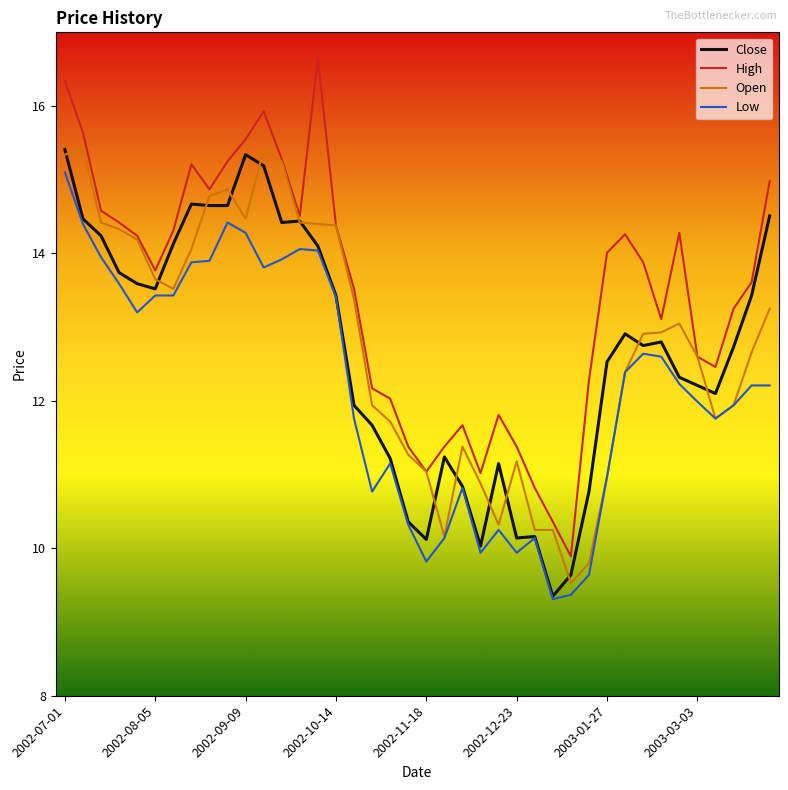

Which series has the widest spread of values?

High